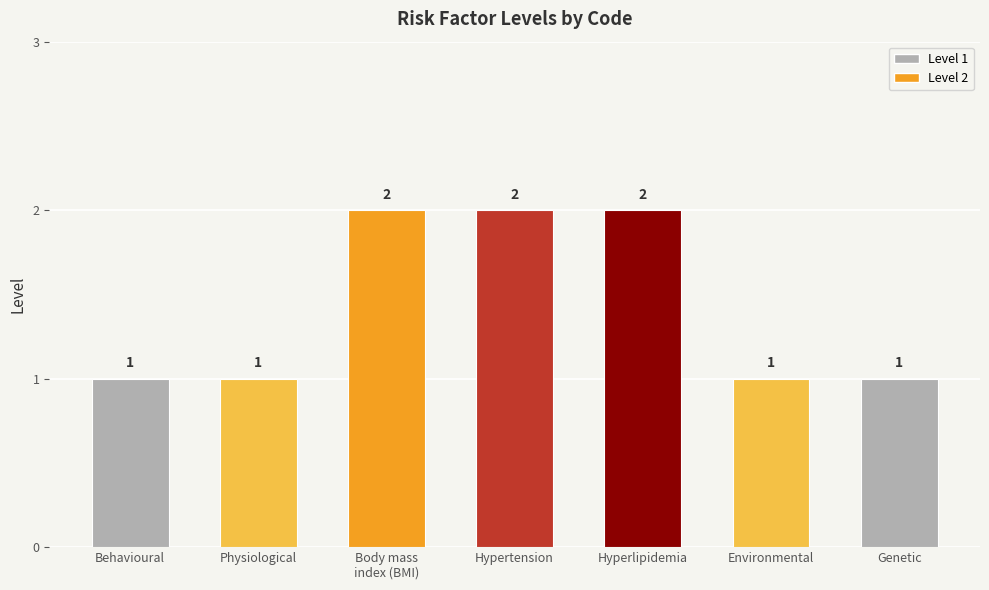

Approximately how many times larger is the value at Hypertension compared to Physiological?

2.0